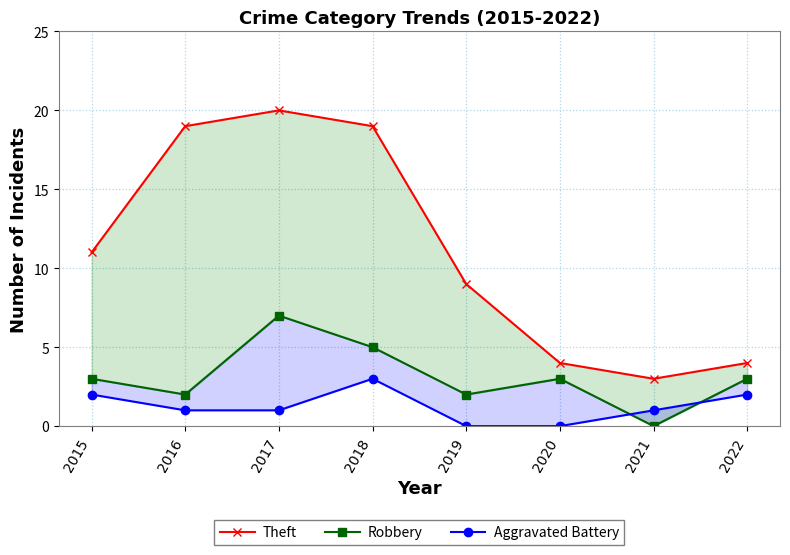

Which category has the highest value in the Aggravated Battery series?

2018